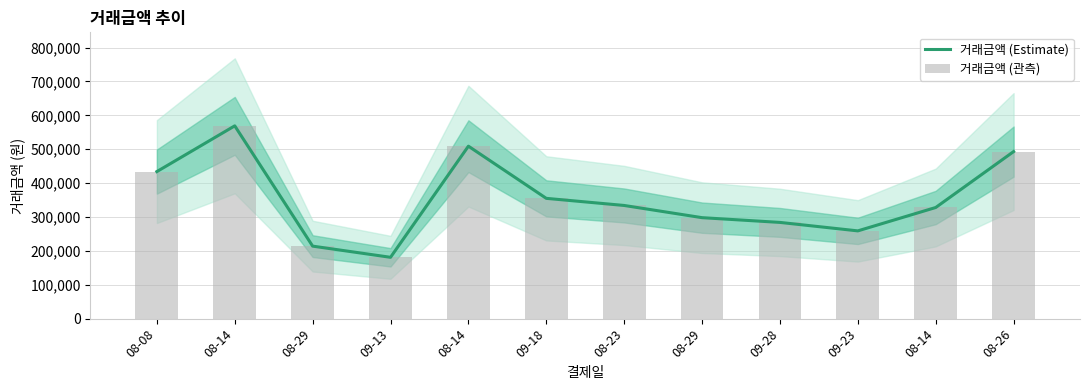

Between 09-23 and 08-29, which is larger?

08-29